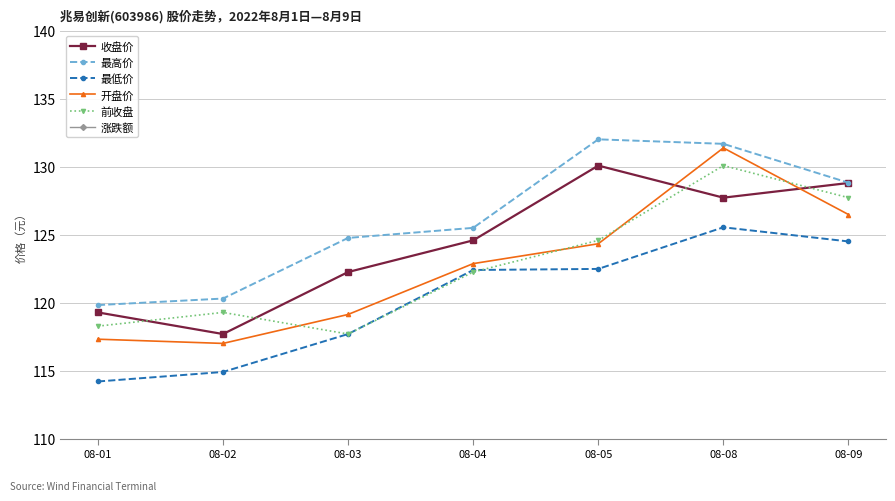

List the labels in order of 开盘价 value, smallest first.

08-02, 08-01, 08-03, 08-04, 08-05, 08-09, 08-08